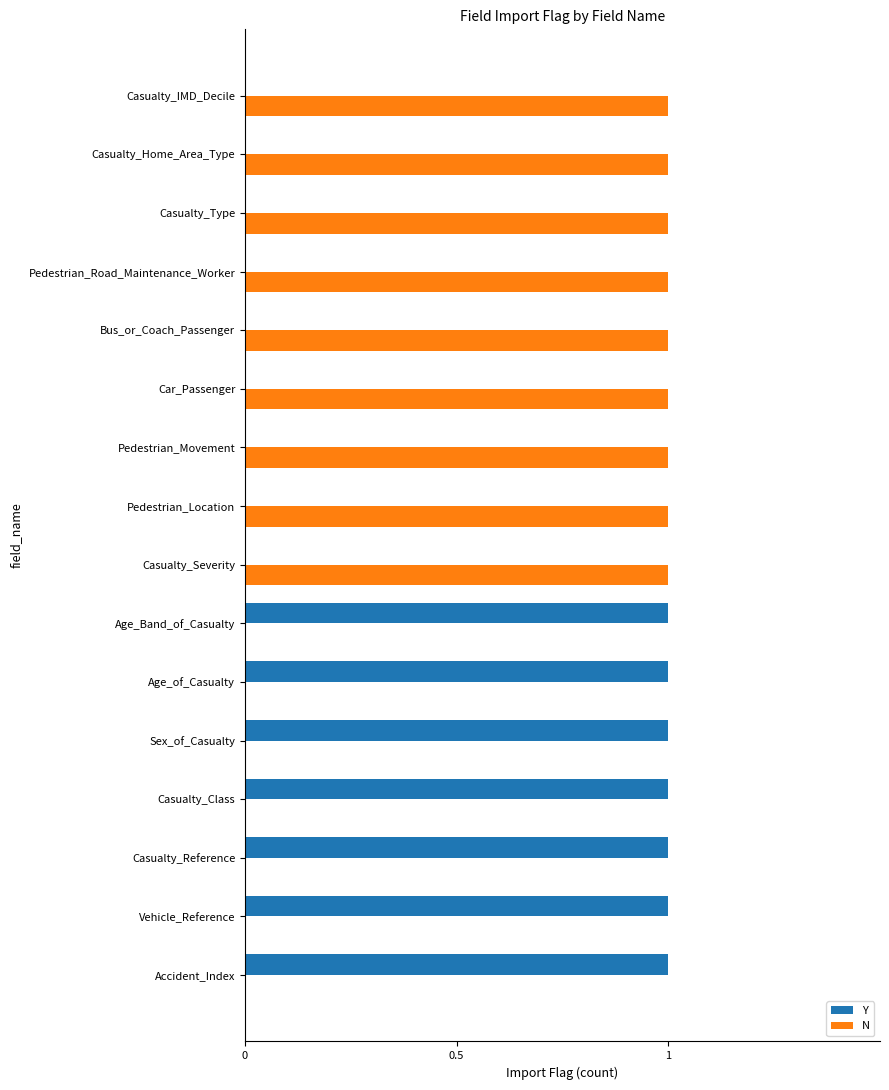

What is the greatest value displayed?

1